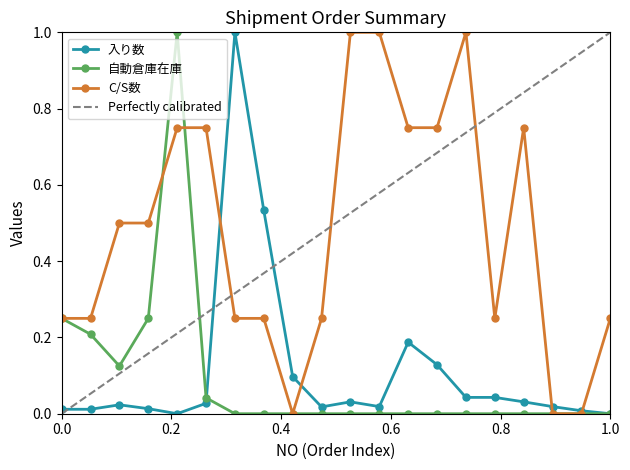

Rank the series by their maximum value, from highest to lowest.

入り数, 自動倉庫在庫, C/S数